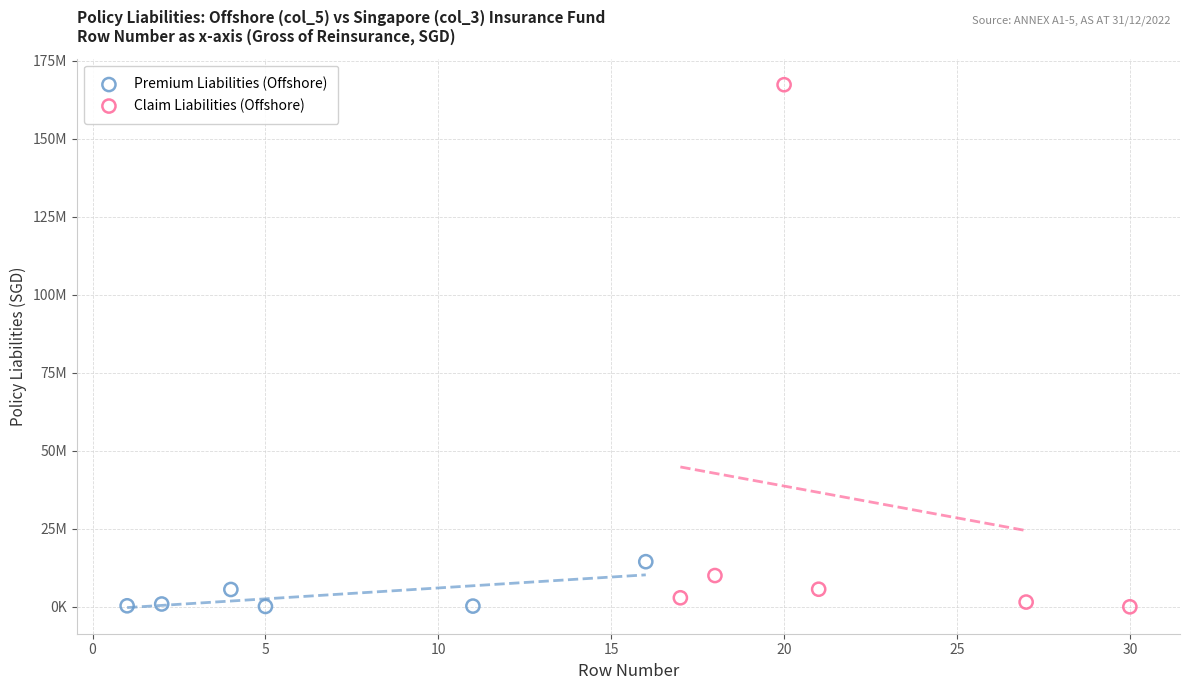

Which series reaches the maximum Y coordinate?

Claim Liabilities (Offshore)